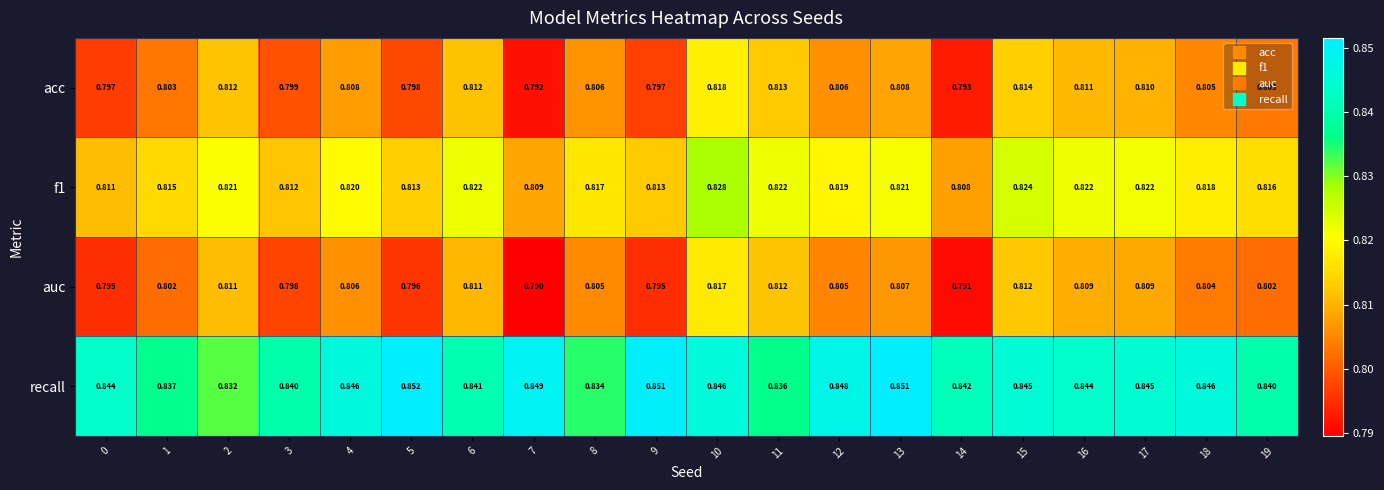

Is the value of acc at 7 greater than the value of f1 at 7?

No